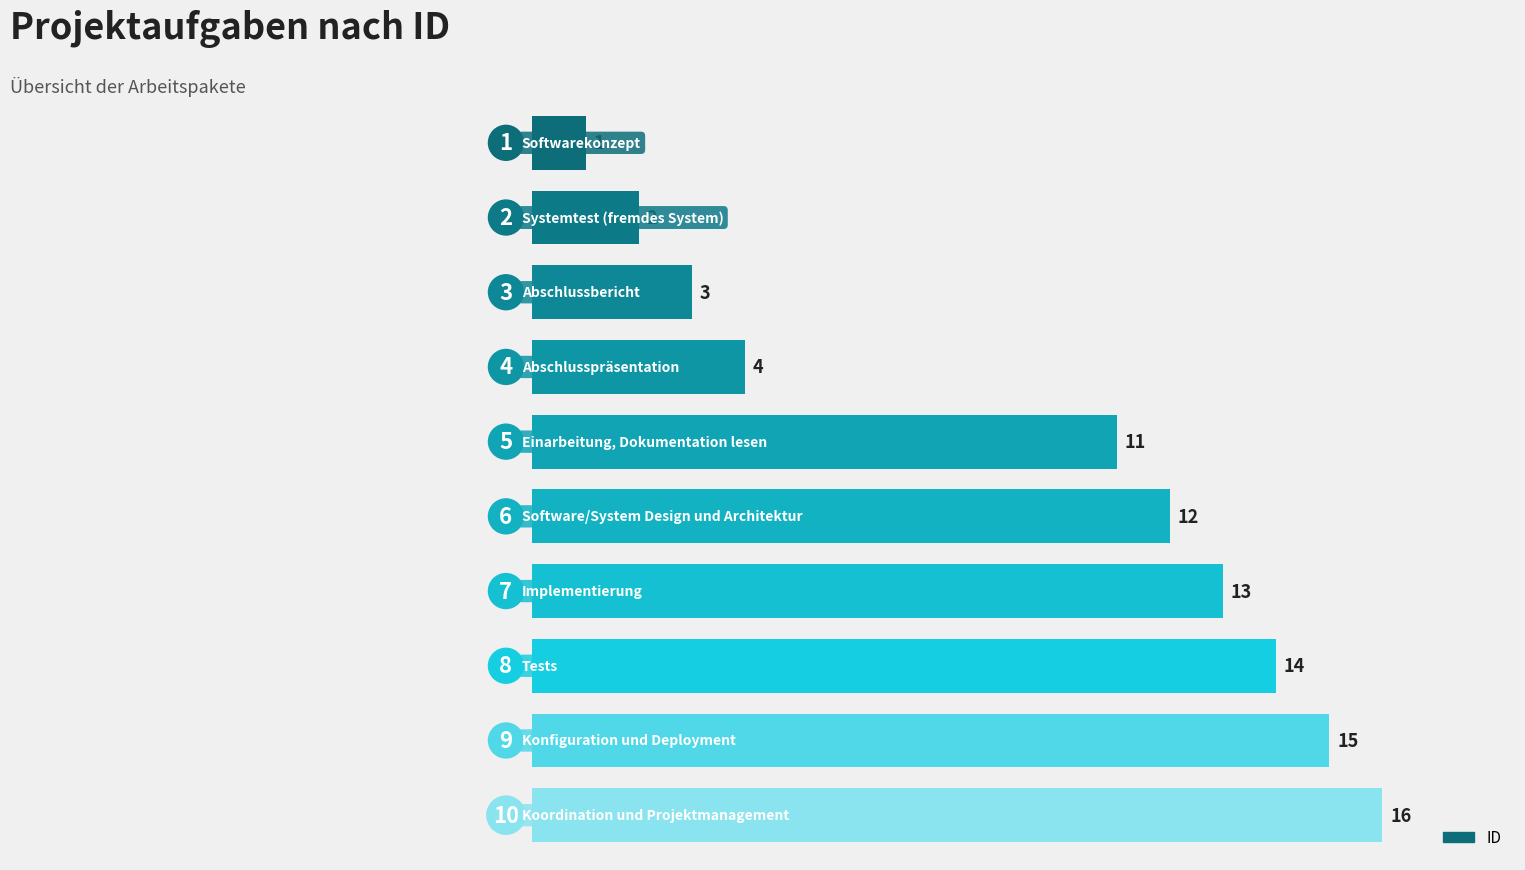

What is the greatest value displayed?

16